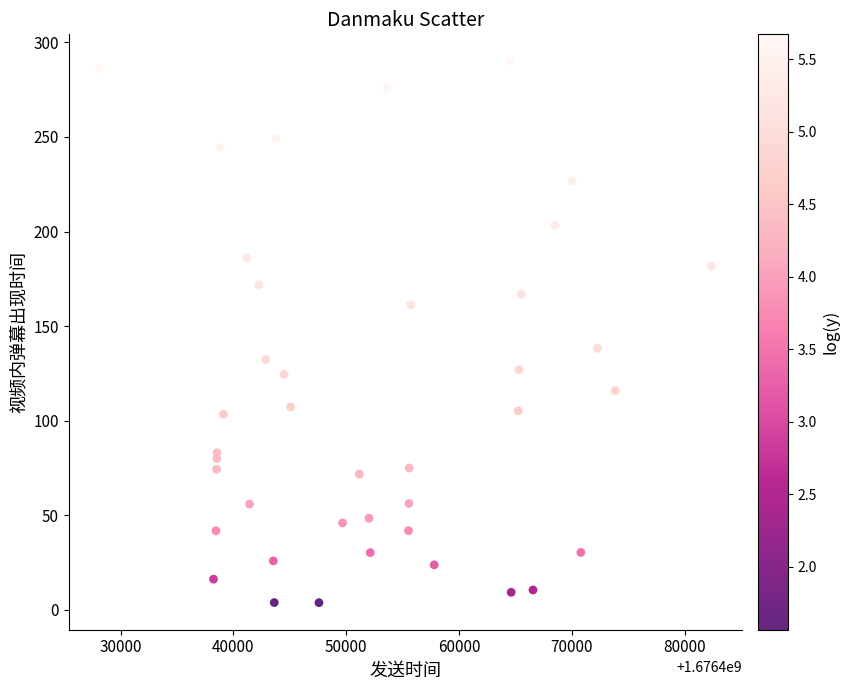

What Y value in the scatter plot is closest to 146?

138.2